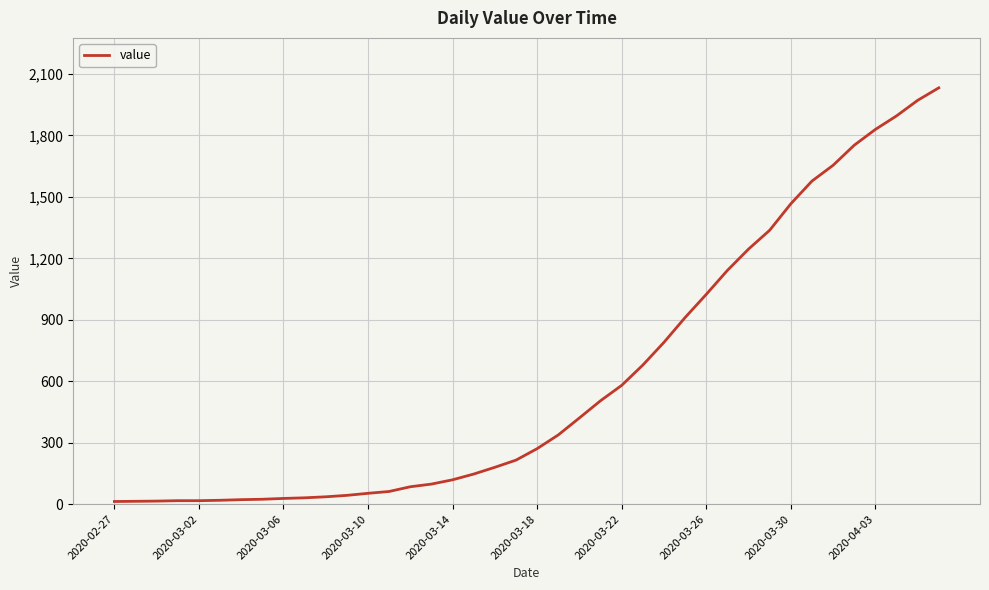

What is the greatest value displayed?

2032